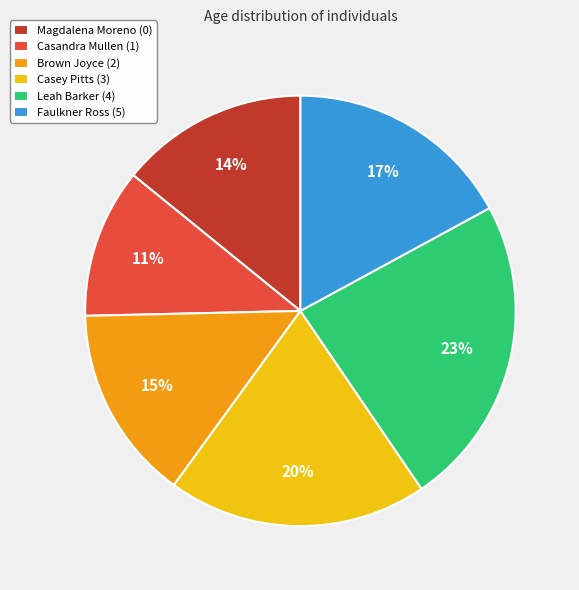

Do Leah Barker (4) and Casey Pitts (3) together represent more than half of the pie?

No